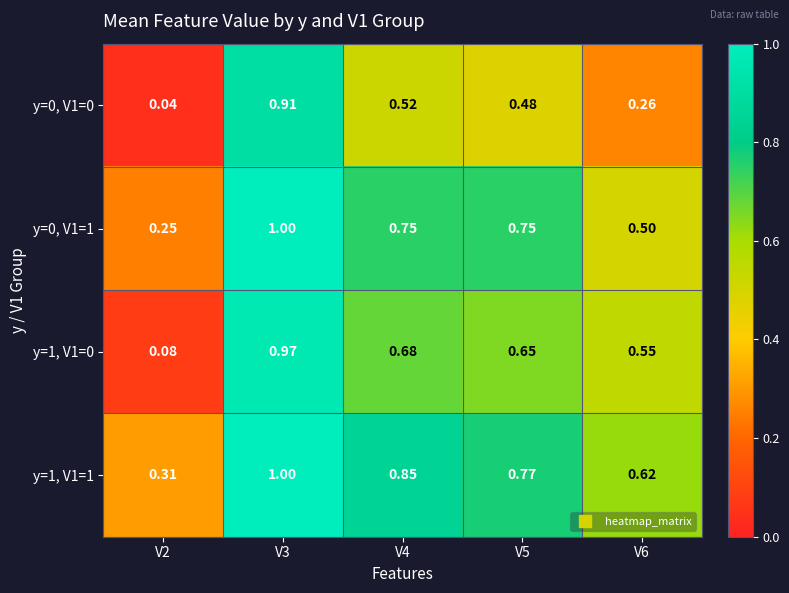

Count the number of data series in this chart.

4